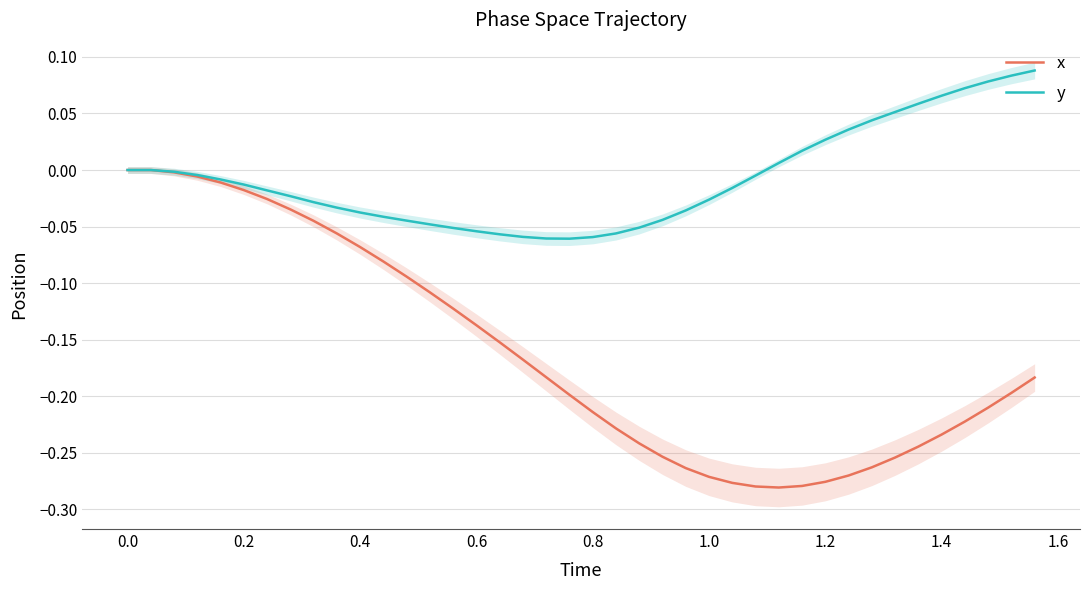

True or false: x and y cross at least once.

False